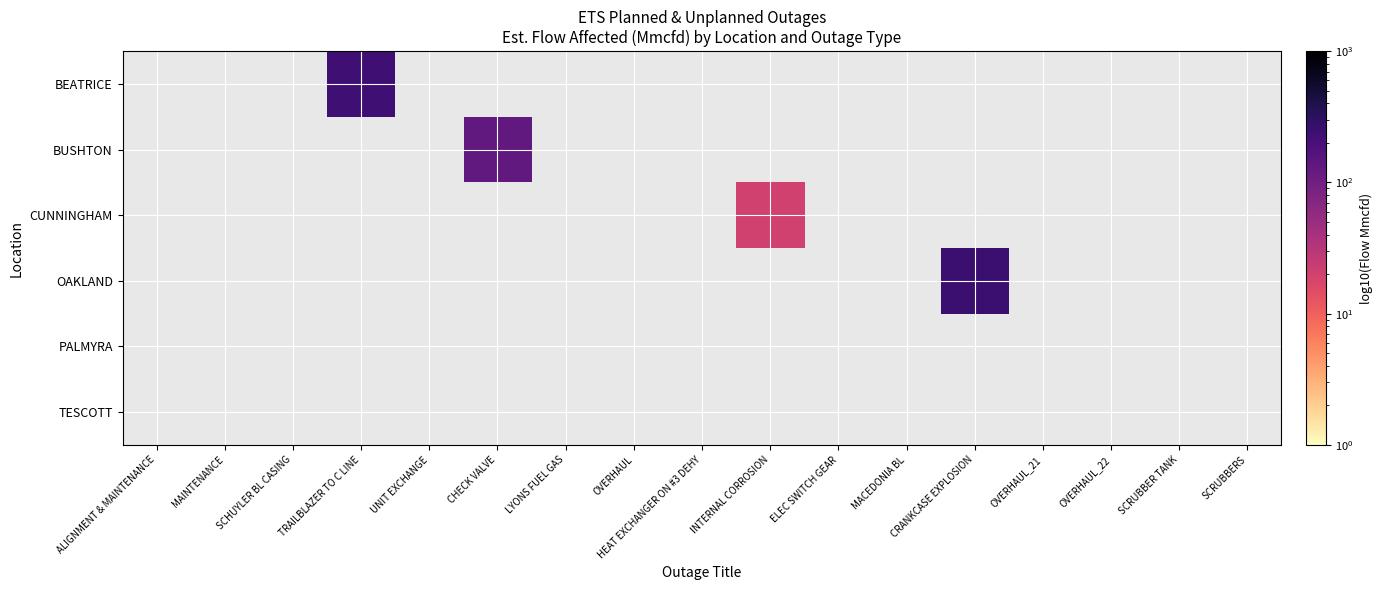

True or false: BEATRICE has a value of 373.6 at TRAILBLAZER TO C LINE.

False